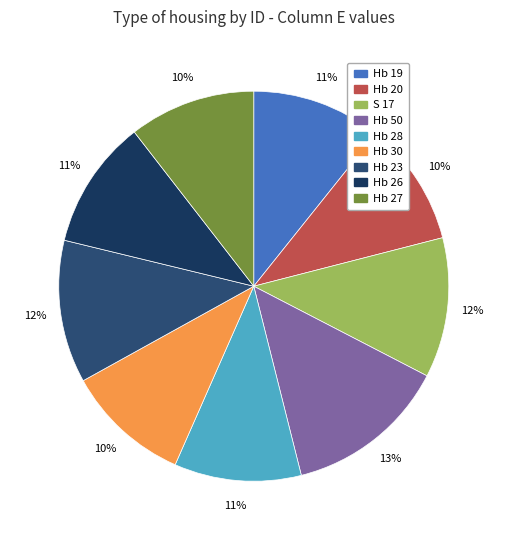

What is the ratio of the value at Hb 27 to the value at S 17?

0.9